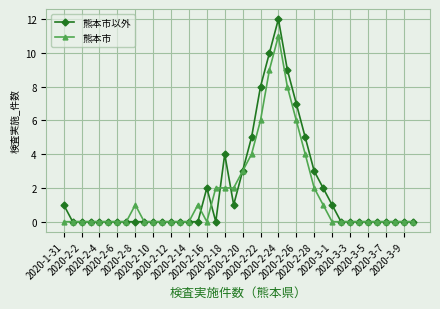

Which series has the largest range (max minus min)?

熊本市以外